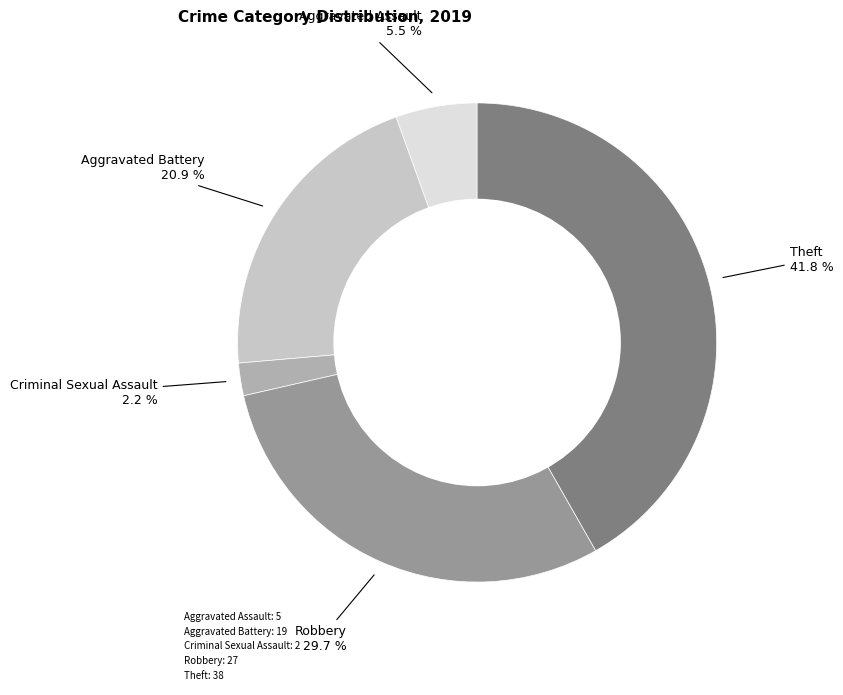

Is there any slice that represents more than half of the pie?

No